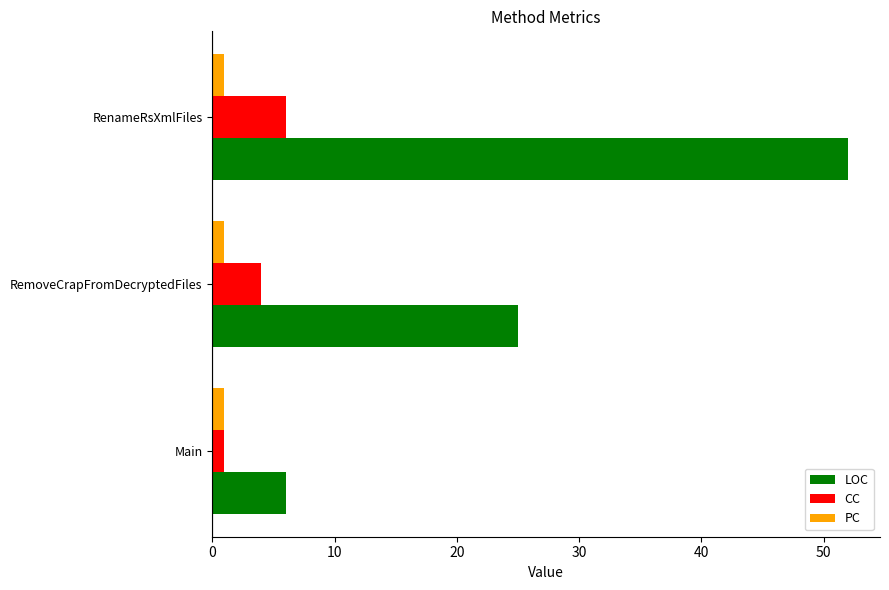

The value of LOC at RemoveCrapFromDecryptedFiles is 43. True or false?

False